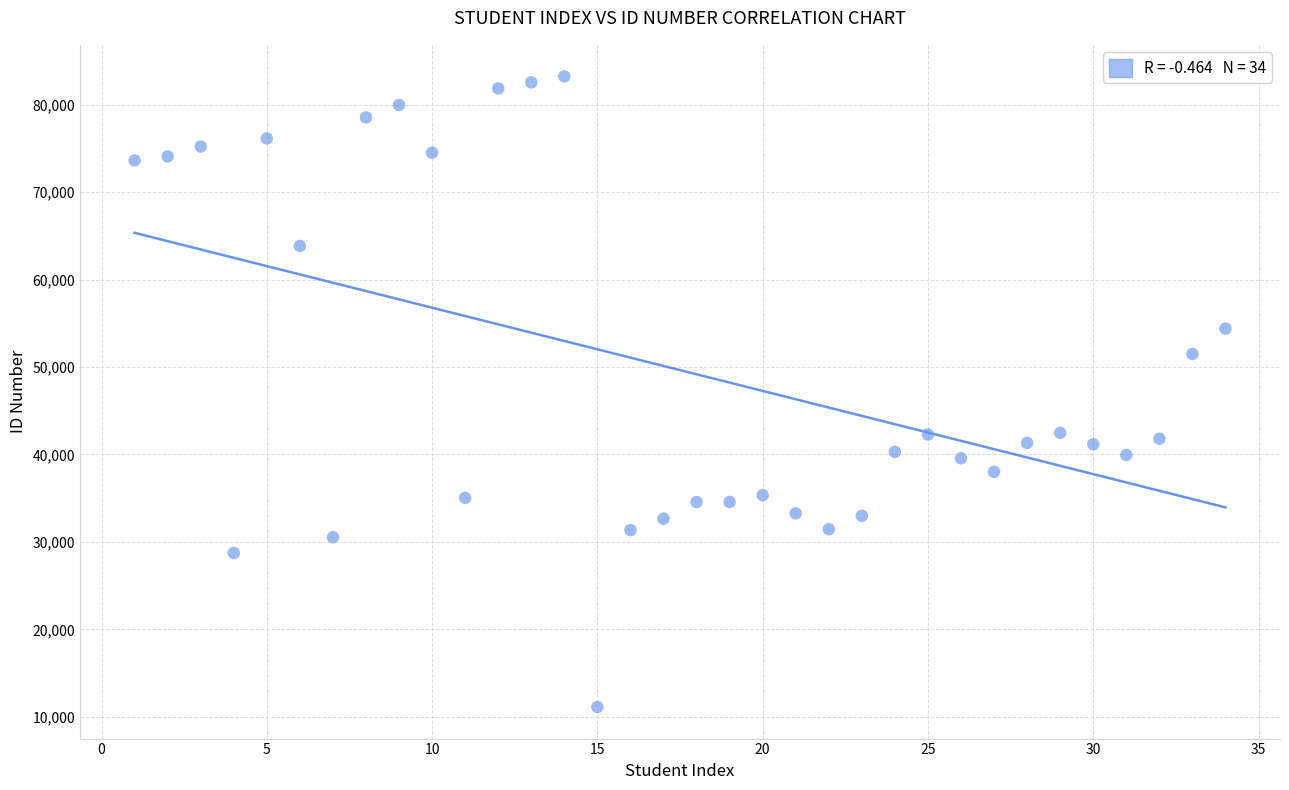

What is the range of X values (max minus min)?

33